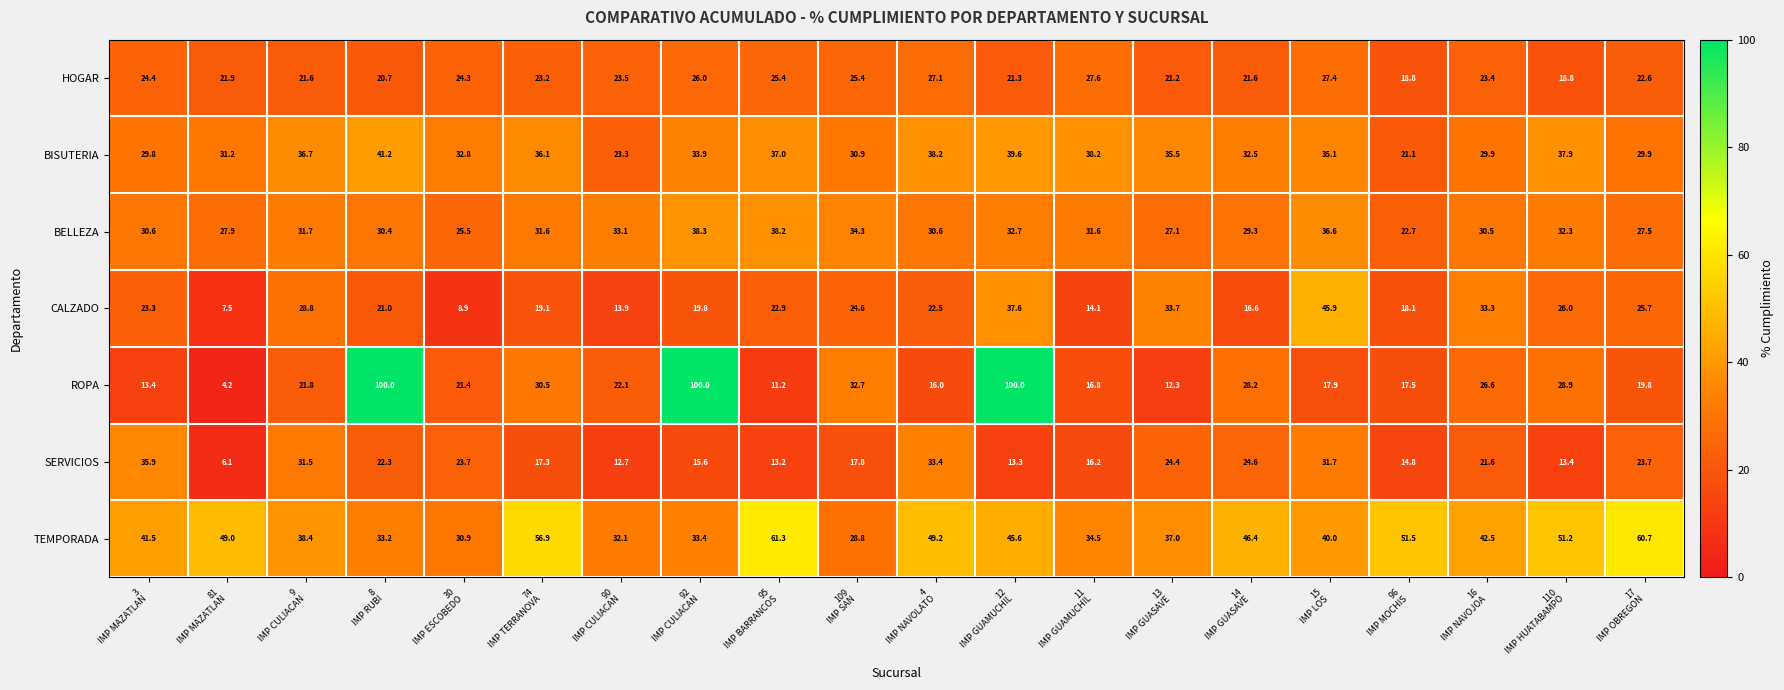

Between 90
IMP CULIACAN and 4
IMP NAVOLATO, which series saw the biggest shift?

SERVICIOS